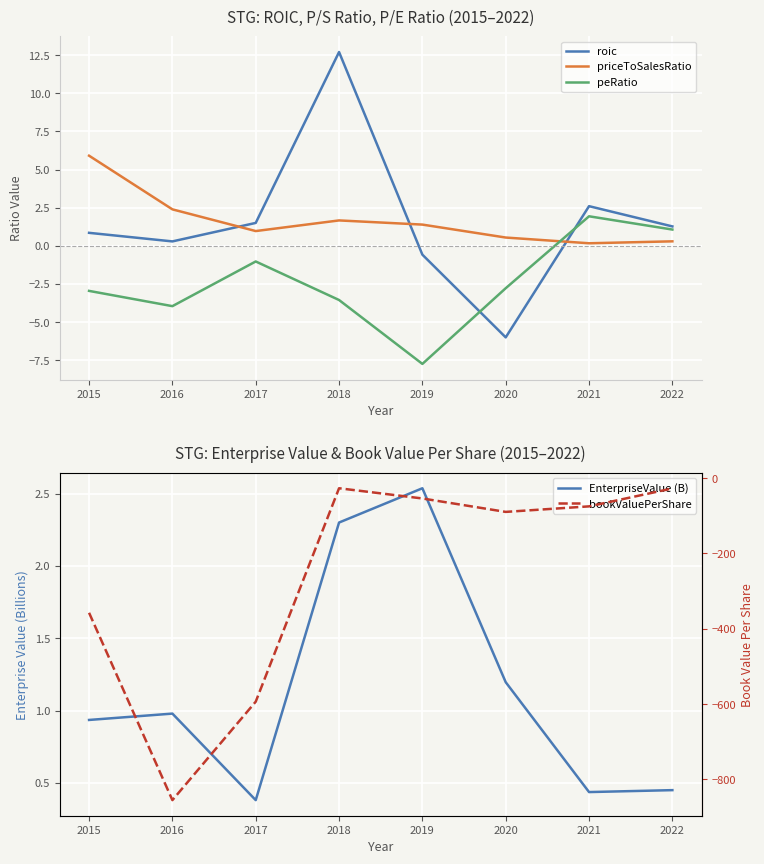

What is the difference between the maximum and minimum values in the EnterpriseValue (B) series?

2.2